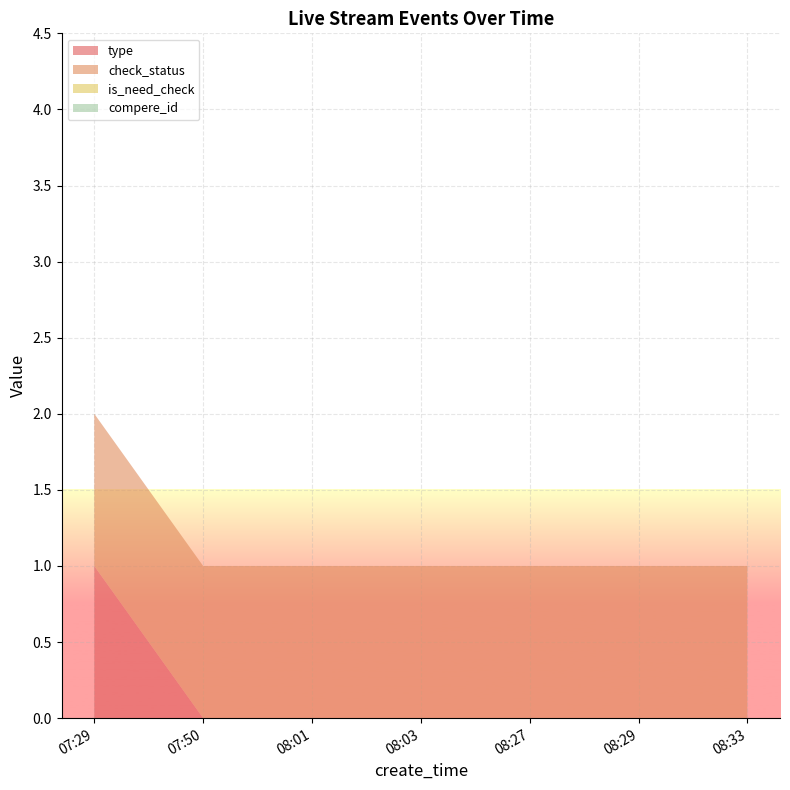

Reading left to right, transcribe all the data shown in this chart.

type: 1	0	0	0	0	0	0
check_status: 1	1	1	1	1	1	1
is_need_check: 0	0	0	0	0	0	0
compere_id: 0	0	0	0	0	0	0